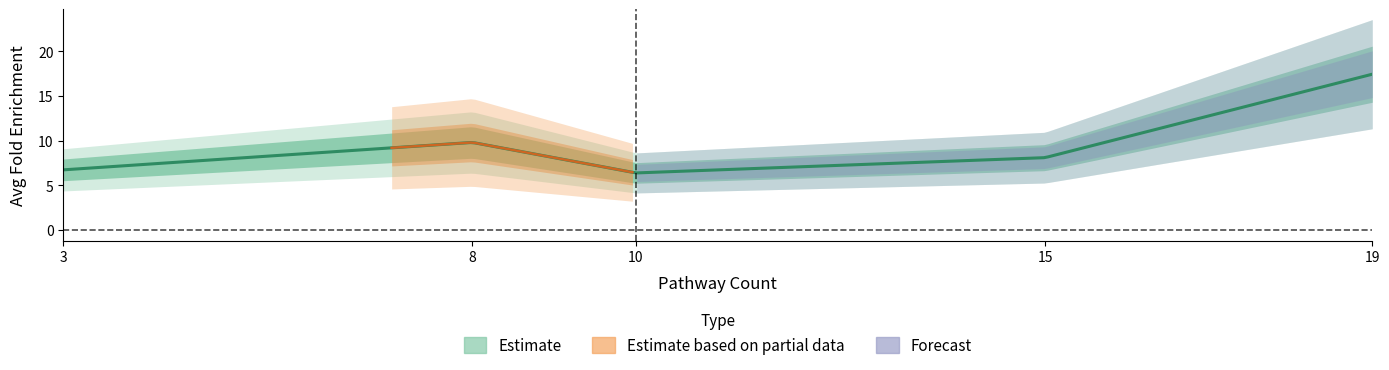

List the labels in order of value, smallest first.

10, 3, 15, 8, 19